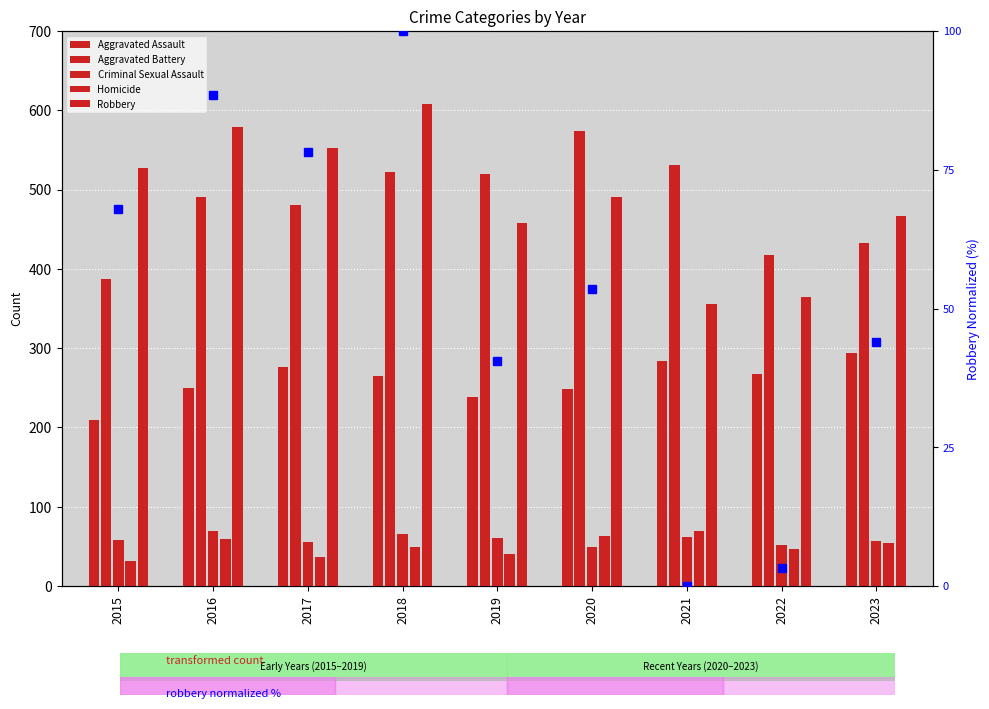

Rank the categories by Aggravated Battery value from lowest to highest.

2015, 2022, 2023, 2017, 2016, 2019, 2018, 2021, 2020